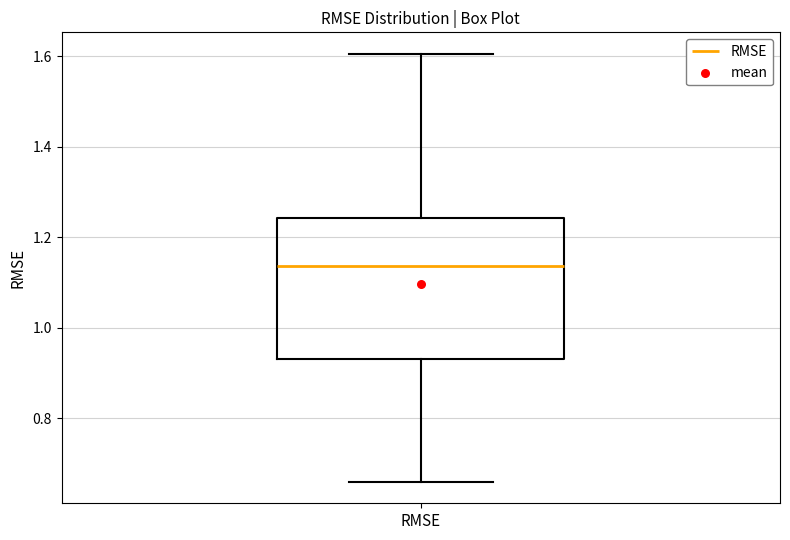

Read this box plot against the y-axis: the position of the median line, the range covered by the box, and the ends of both whiskers. The values are not printed on the chart, so give them approximately, as read against the axis.

median 1.14, box 0.94 to 1.24, whiskers 0.66 to 1.60